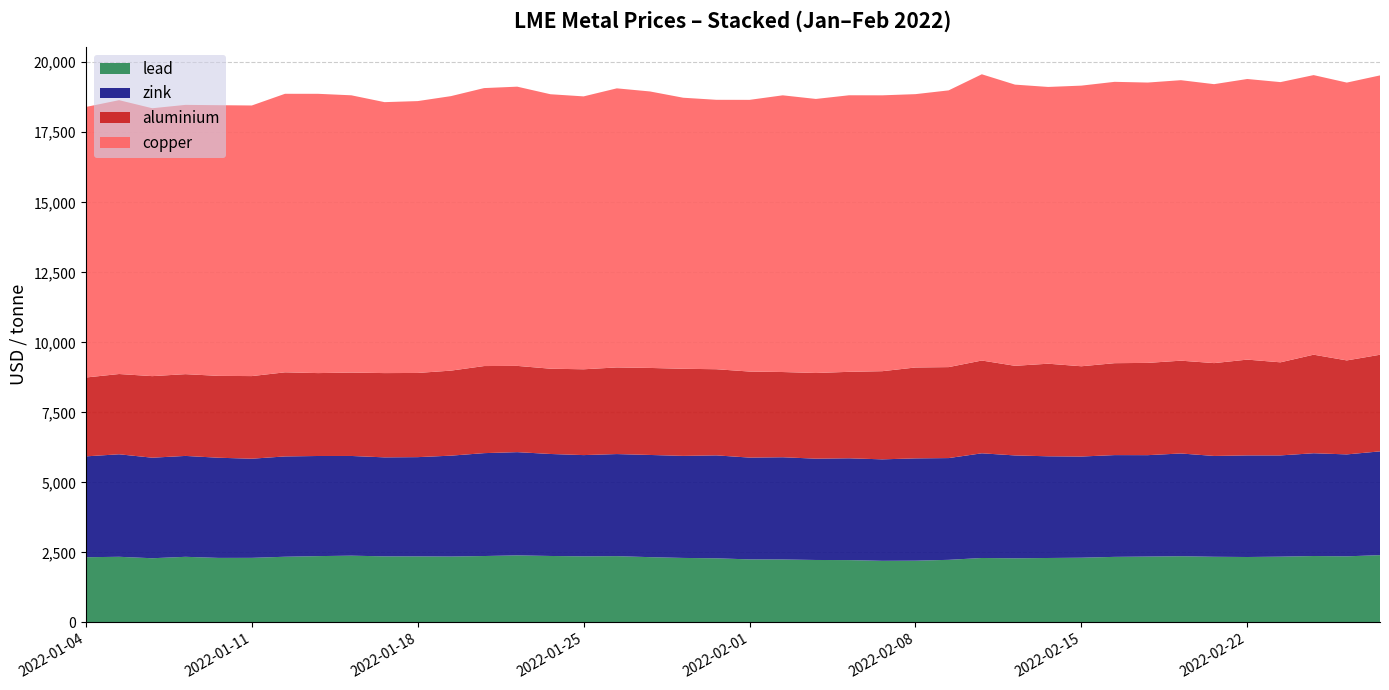

What is the minimum value for lead?

2199.0